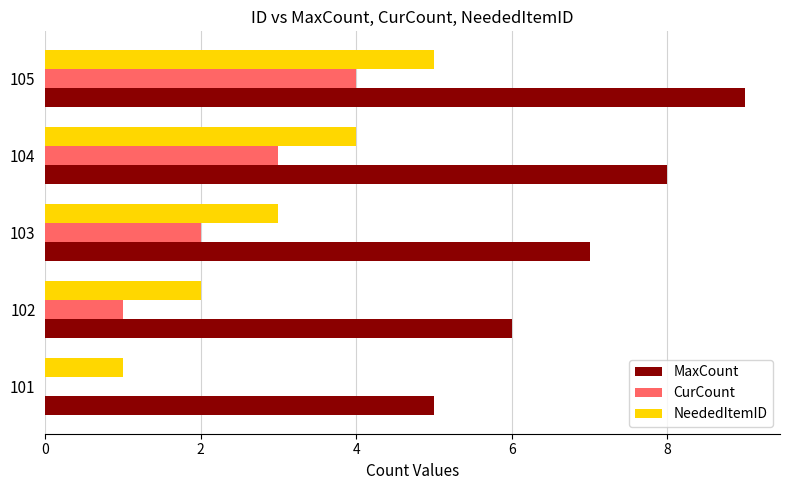

Which series has the largest total across all categories?

MaxCount